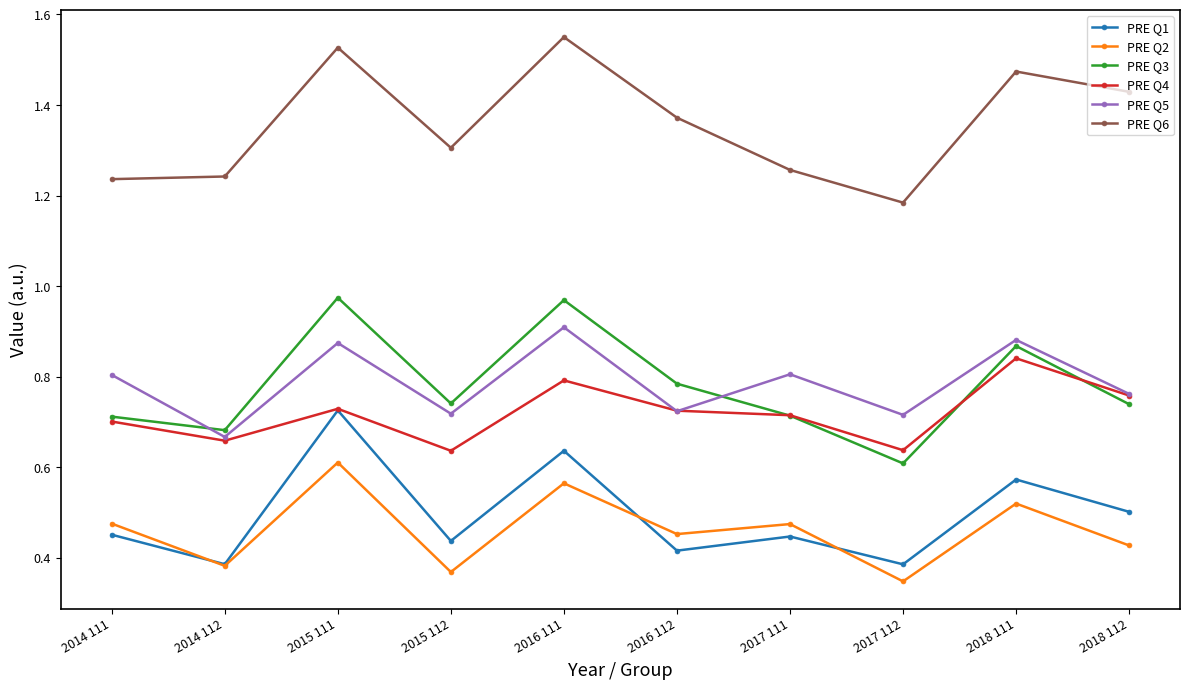

In PRE Q3, how many points are lower than both neighbors (excluding endpoints)?

3